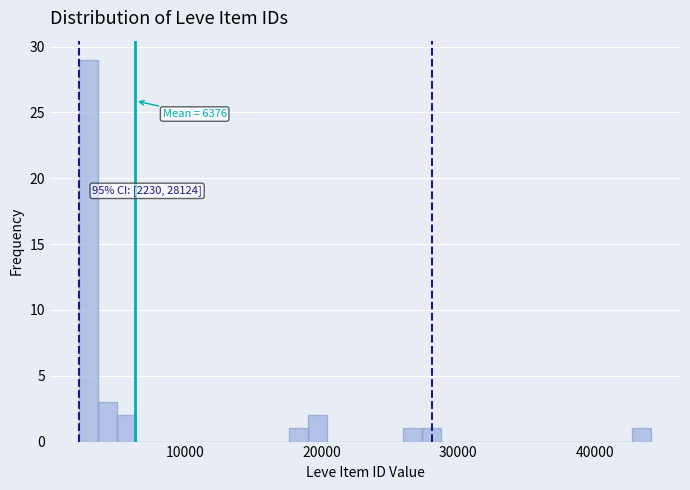

Read against the x-axis, roughly where is the centre of the tallest bar?

3000